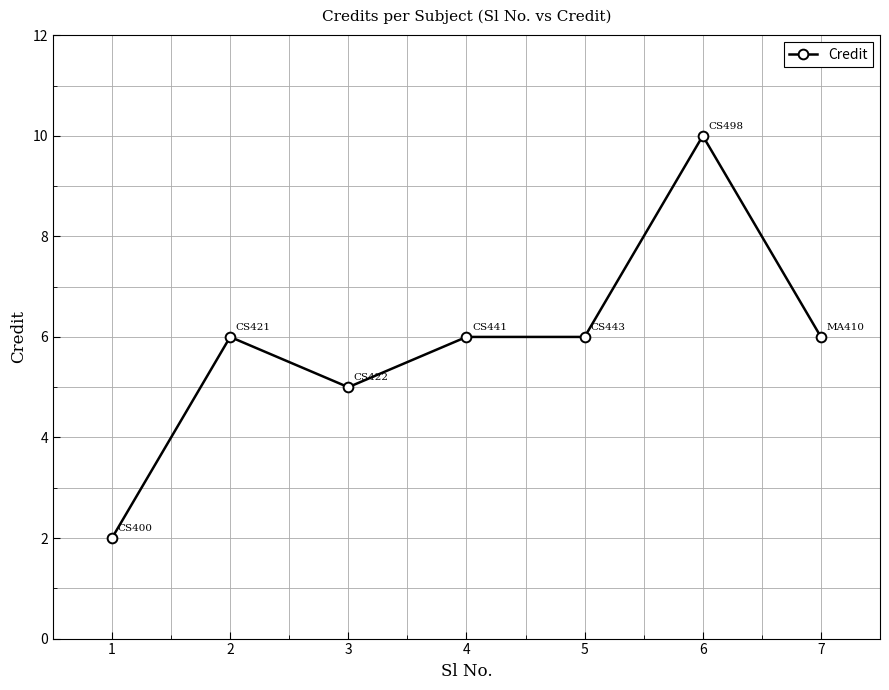

What is the minimum value shown in the chart?

2